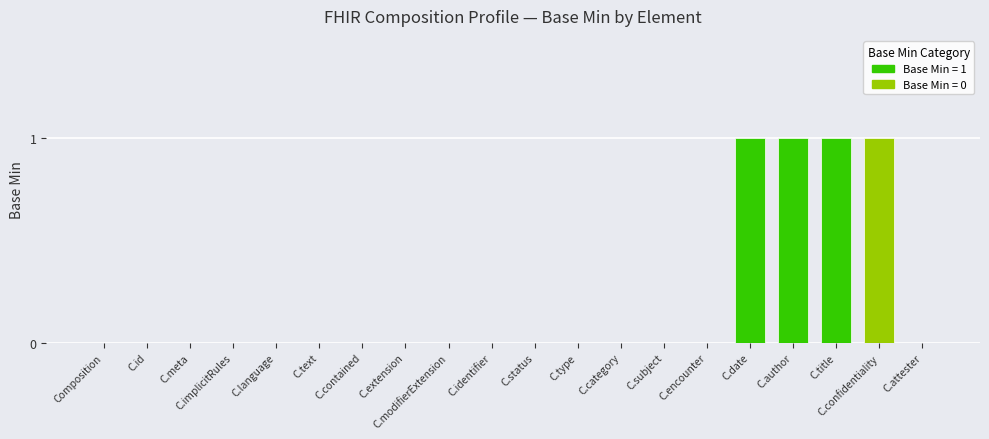

Reading right to left, what are all the values shown in this chart?

0	1	1	1	1	0	0	0	0	0	0	0	0	0	0	0	0	0	0	0